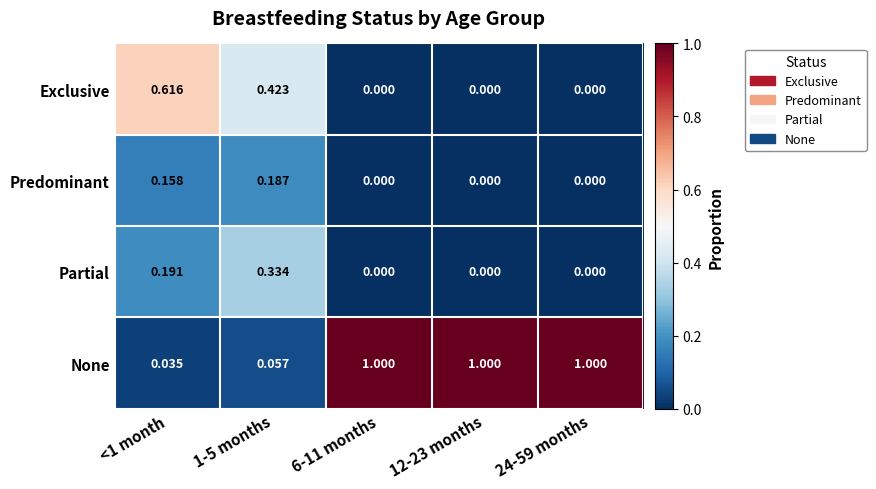

Which series has the largest total across all categories?

None